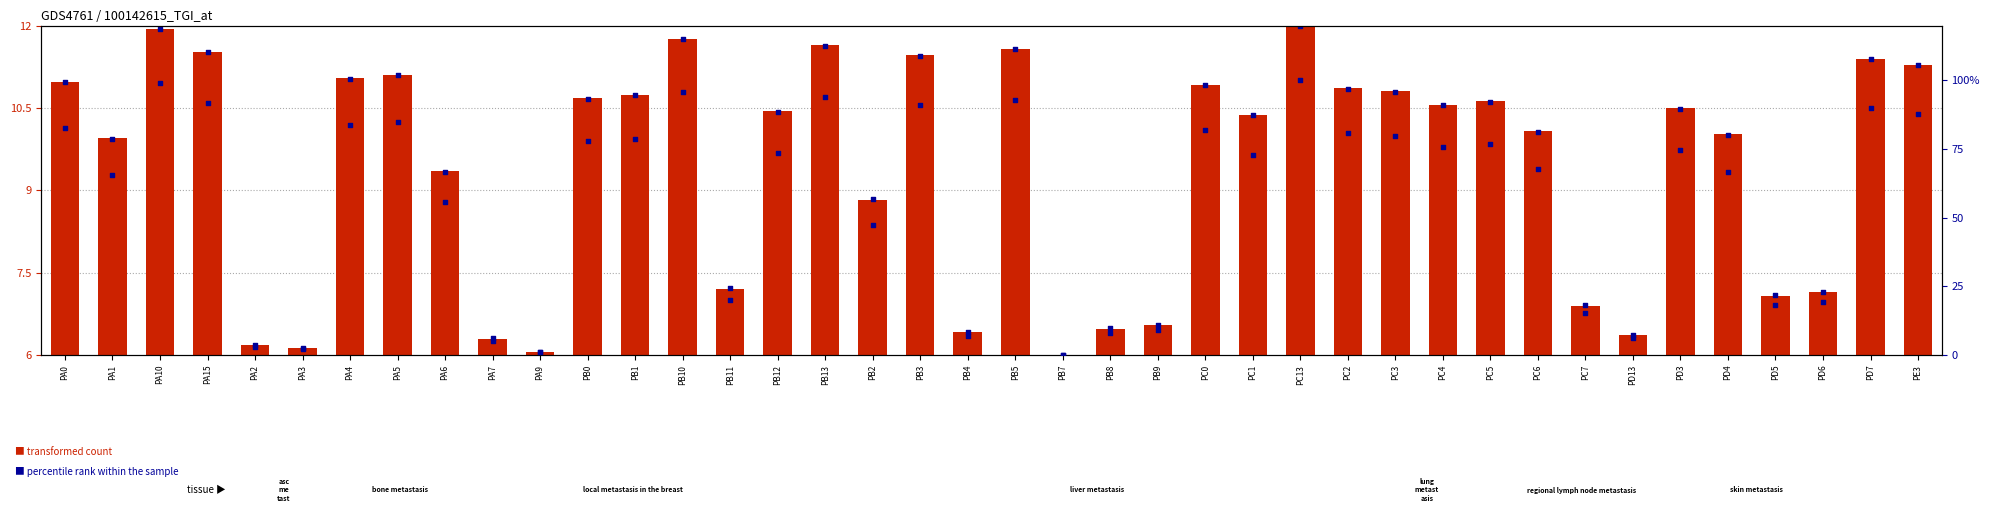

Which series reaches the minimum Y coordinate?

percentile rank within the sample